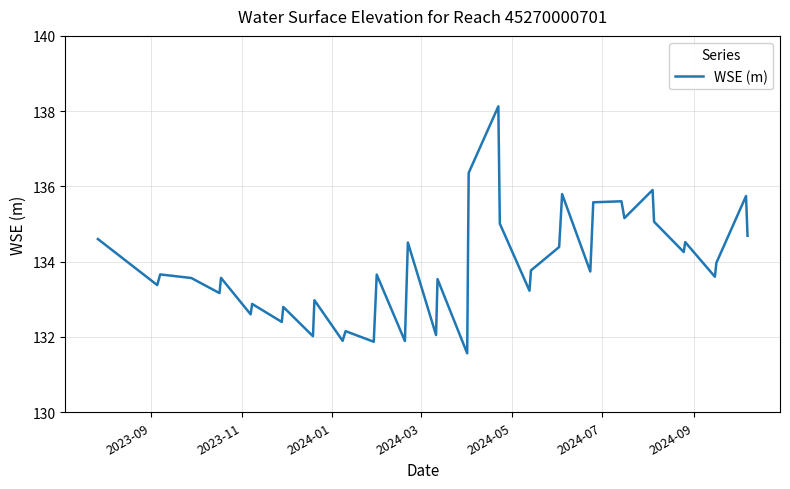

What is the difference between the maximum and minimum values?

6.6